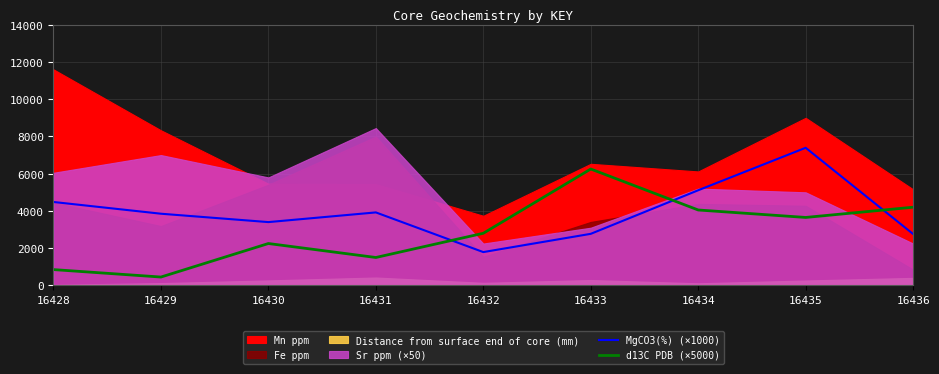

At which category does MgCO3(%) (×1000) reach its first local peak?

16431